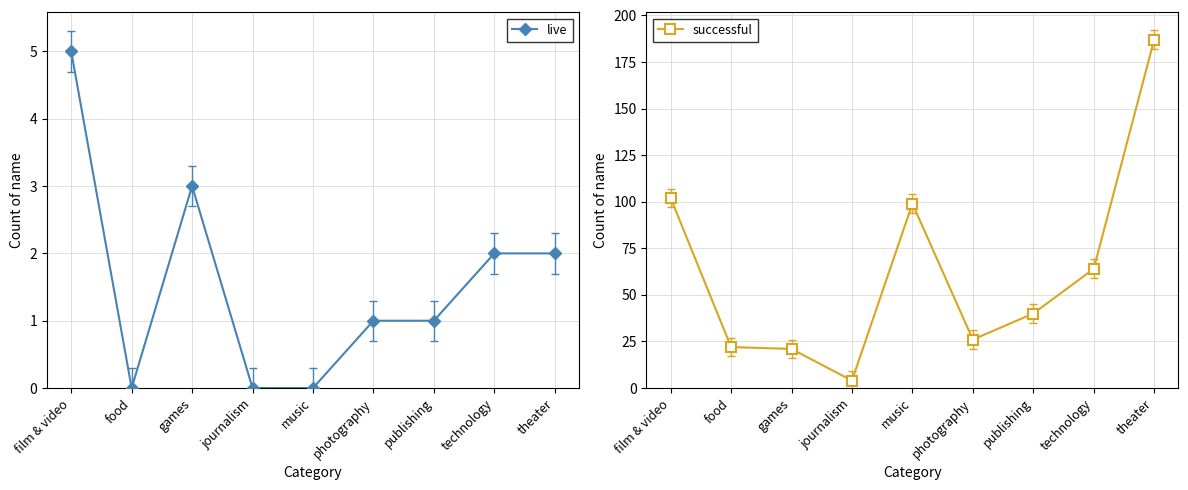

Does the chart display data point markers on the line(s)?

Yes